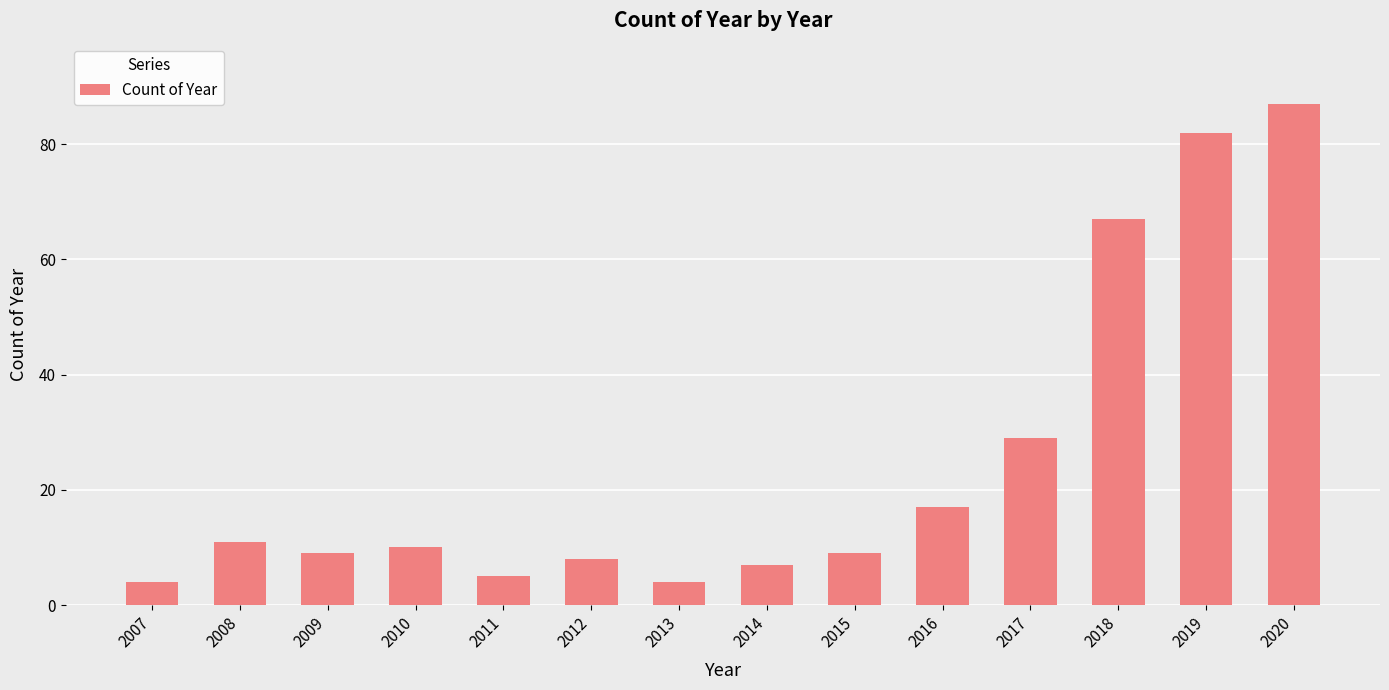

What is the value of the 10th bar from the left?

17